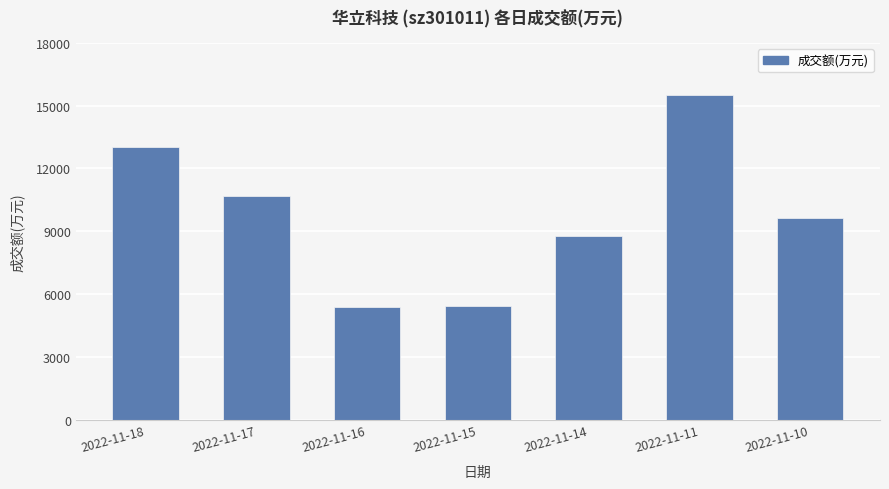

What is the value of the 7th bar from the left?

9627